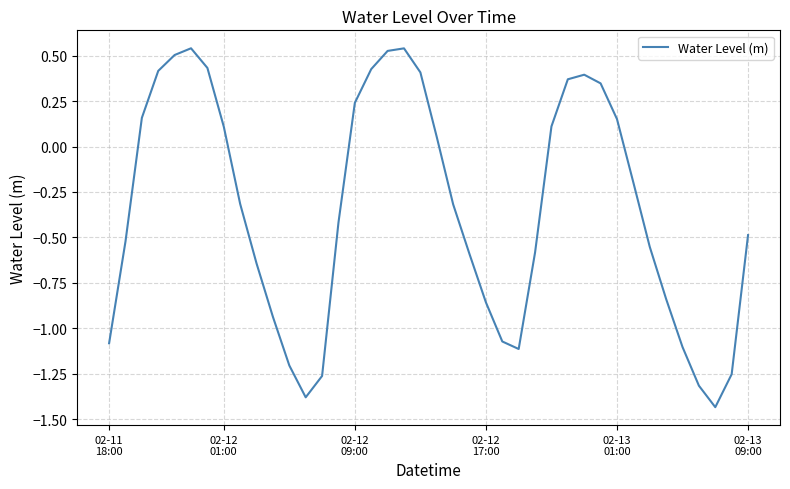

How many values are above zero?

17